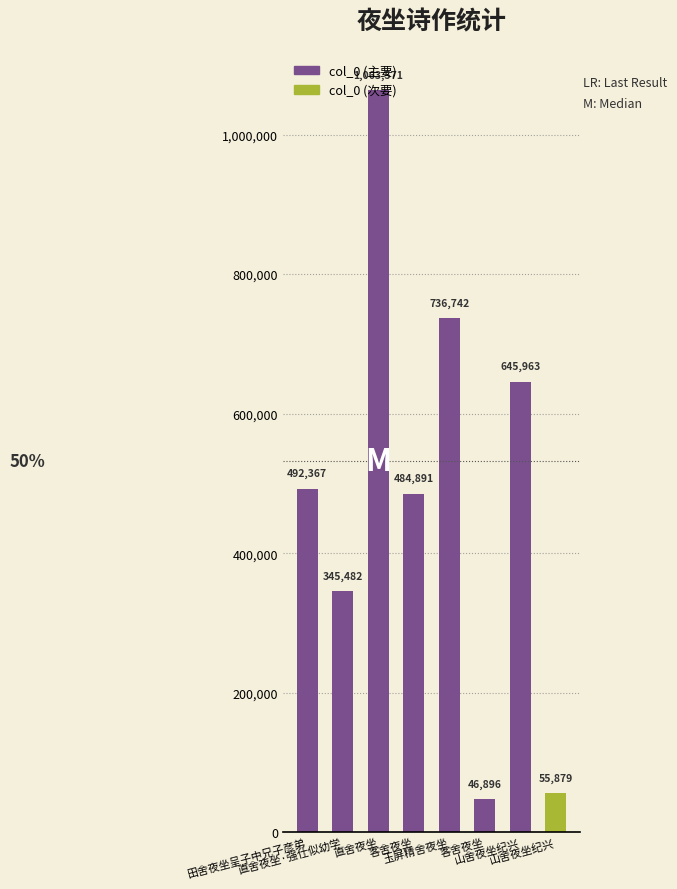

The chart shows a value of 119287 at 客舍夜坐. True or false?

False